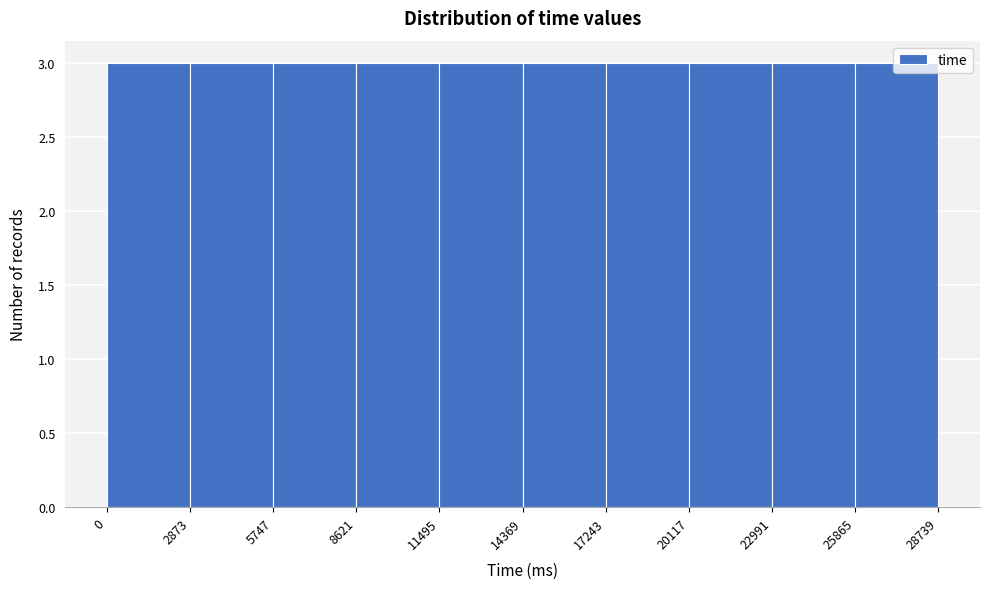

Reading left to right, list every bar in this chart as the range it spans on the x-axis followed by its height. The values are not printed on the chart, so give them approximately, as read against the axis.

0 to 2873: 3
2873 to 5747: 3
5747 to 8621: 3
8621 to 11495: 3
11495 to 14369: 3
14369 to 17243: 3
17243 to 20117: 3
20117 to 22991: 3
22991 to 25865: 3
25865 to 28739: 3